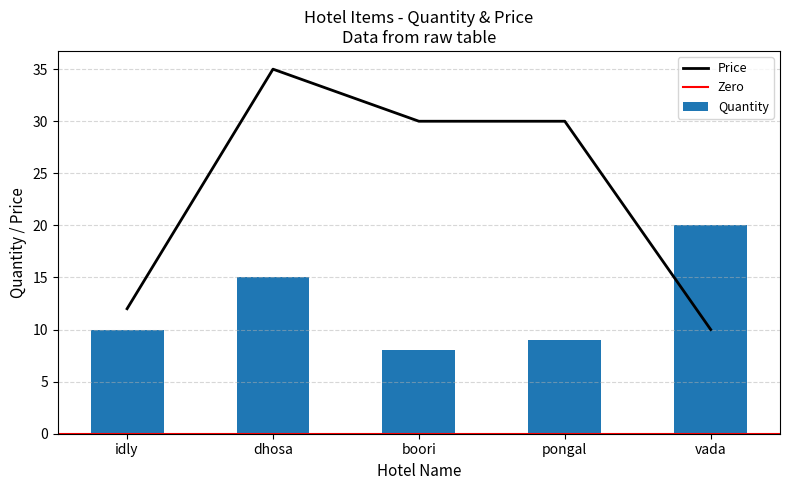

What is the difference between the second highest and second lowest values?

6